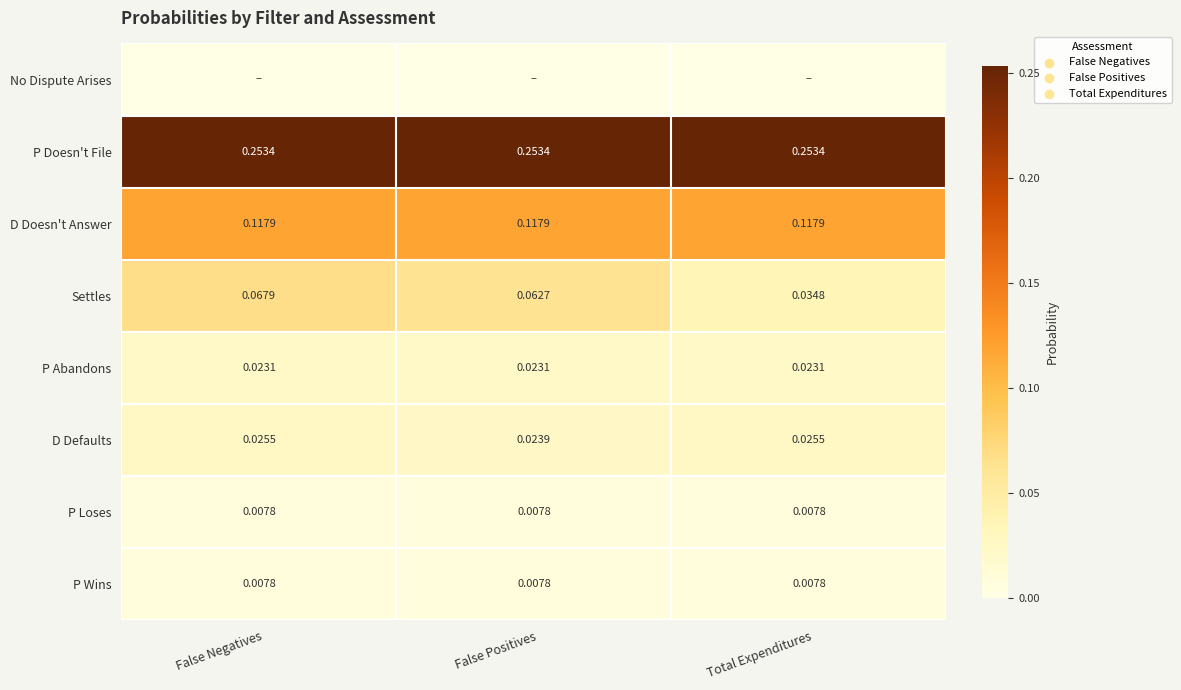

The P Loses series shows 0.0 at Total Expenditures. True or false?

True